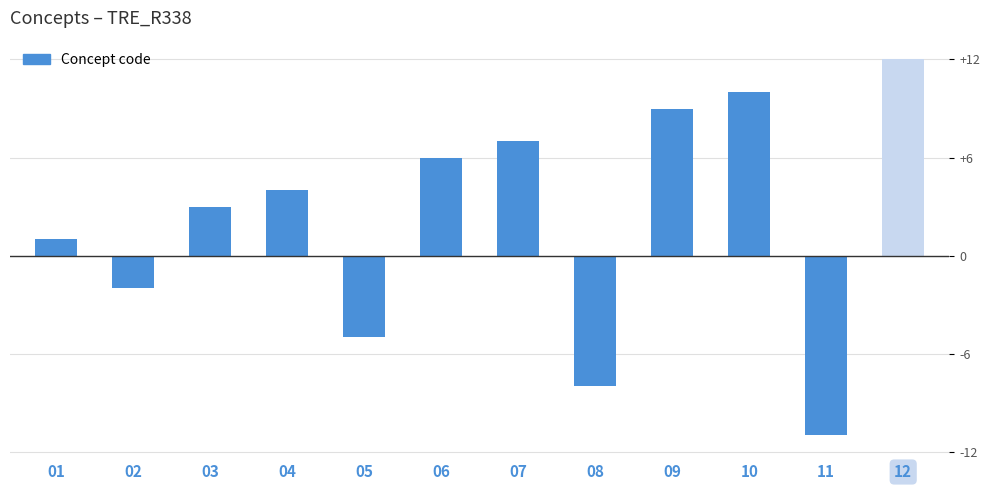

How many bars are there in total?

12